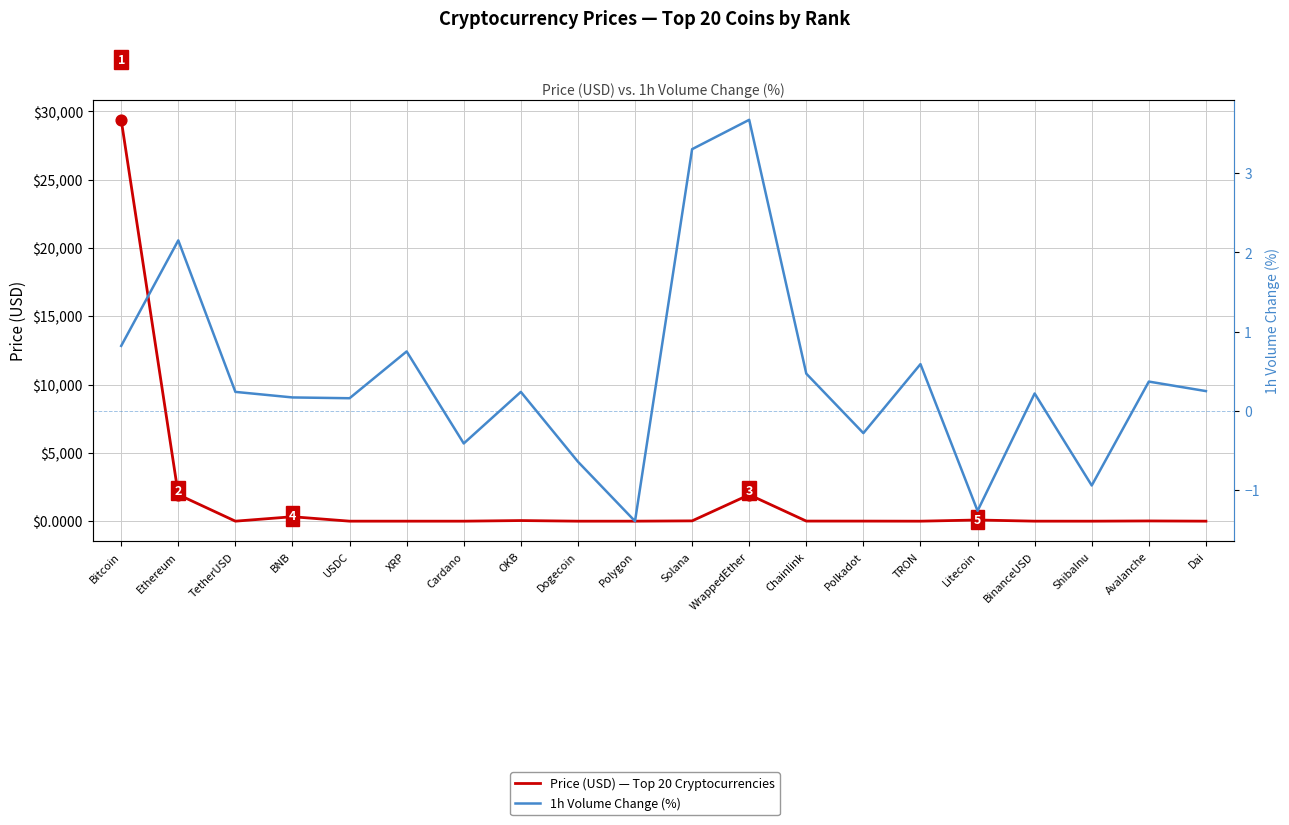

What are all the series names shown in the legend?

Price (USD) — Top 20 Cryptocurrencies, 1h Volume Change (%)